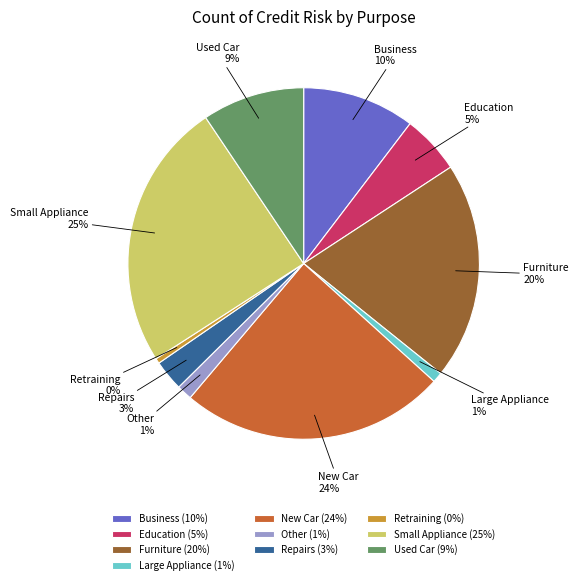

To the nearest percent, what is the difference between the Education and Furniture slice percentages?

15%